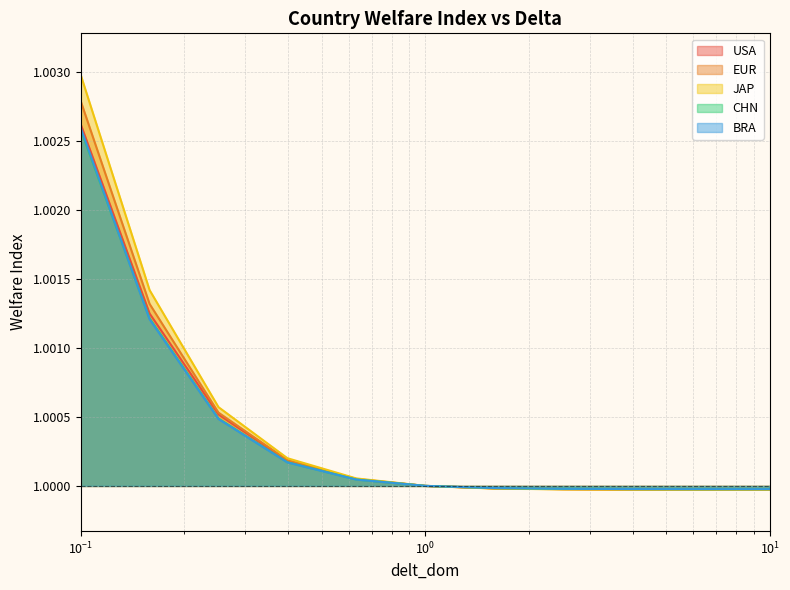

What is the average value of the USA series?

1.0